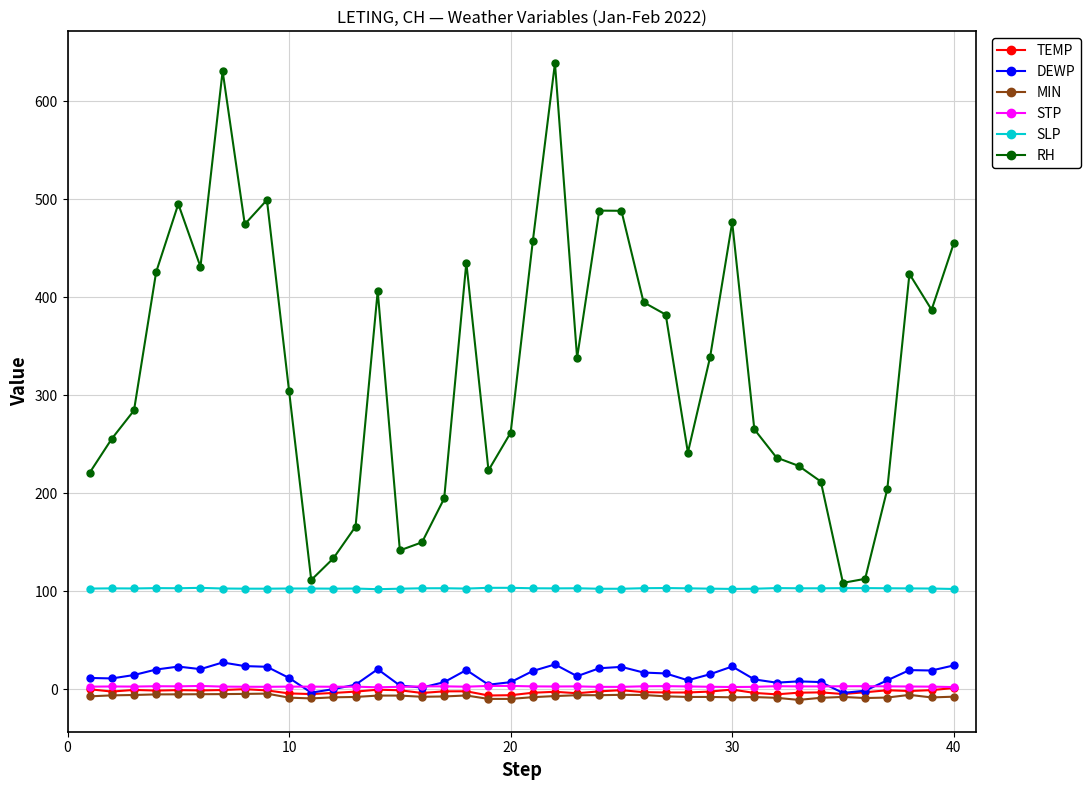

At how many categories does at least one series exceed 326?

20